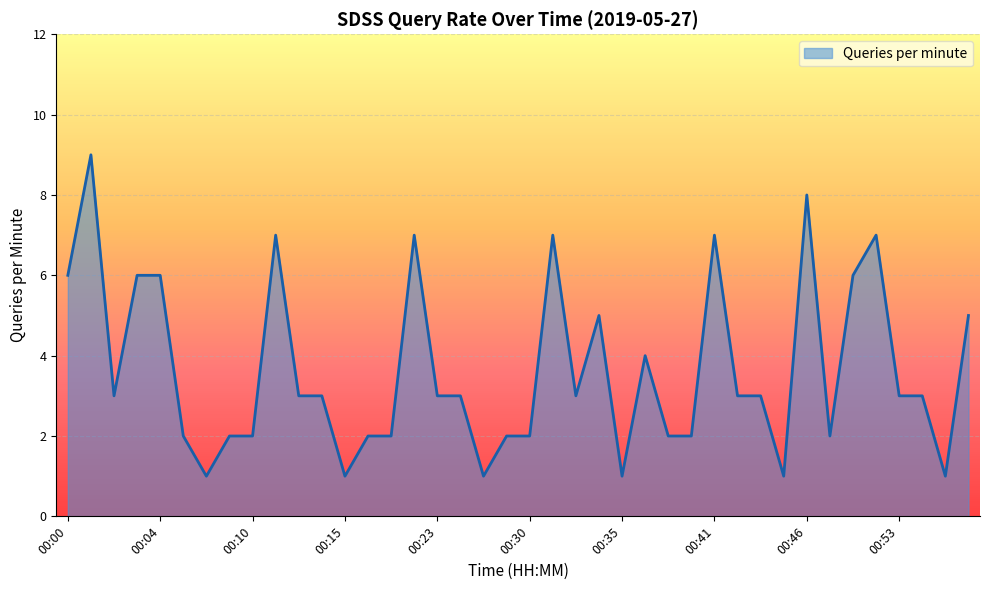

What is the greatest value displayed?

9